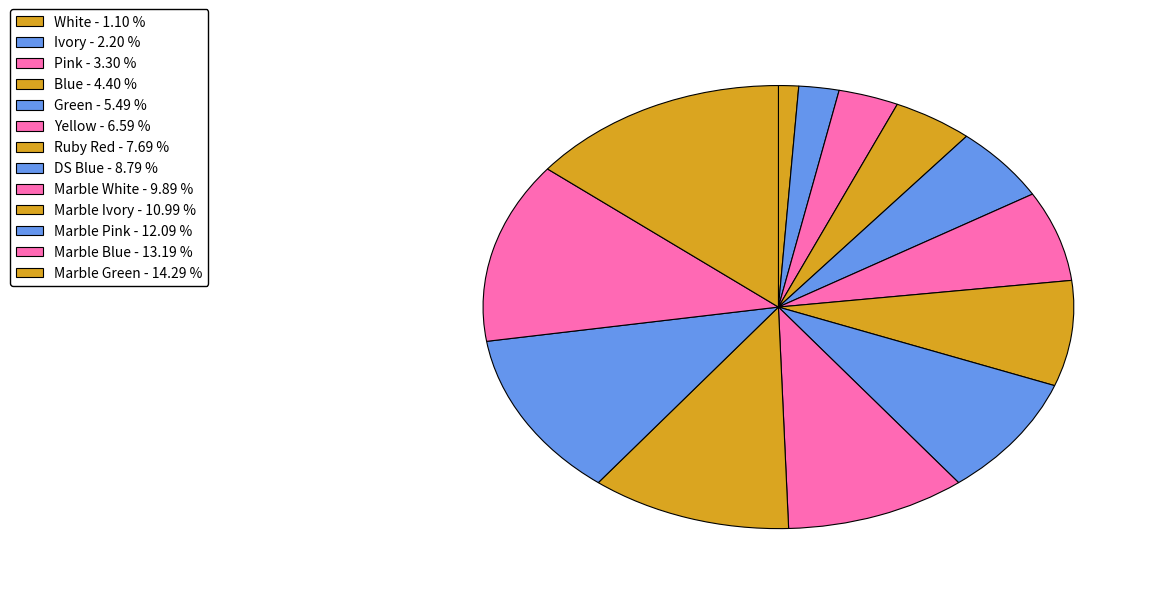

How many segments does this pie chart have?

13